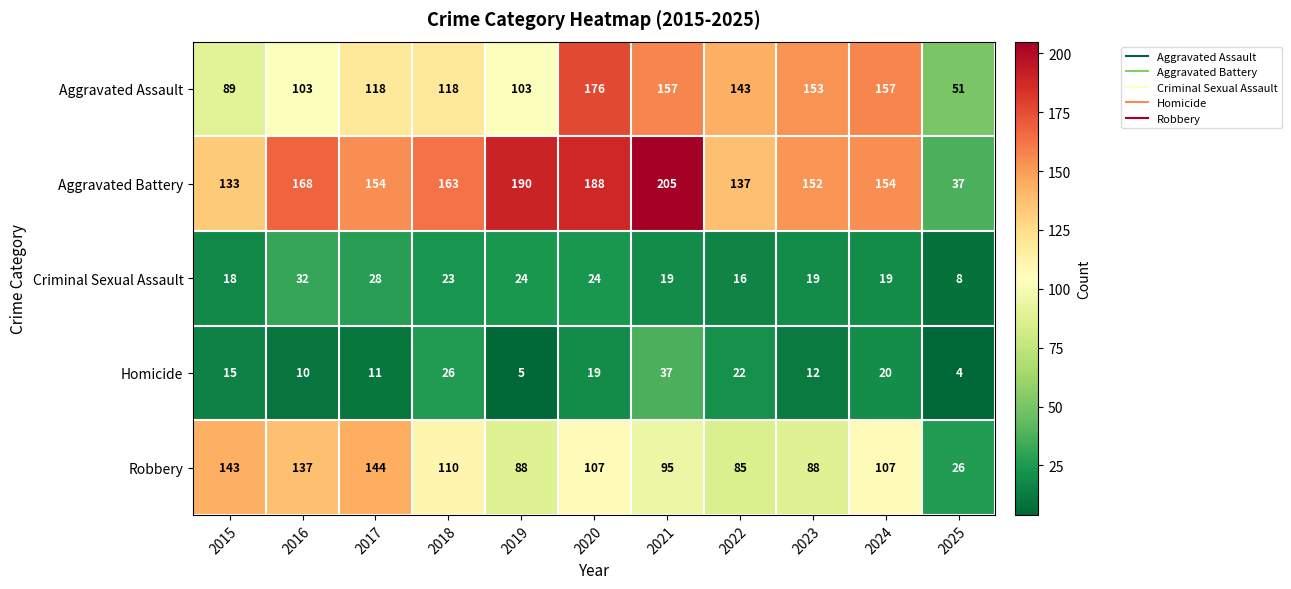

How many values in the Aggravated Battery series are below 154?

4